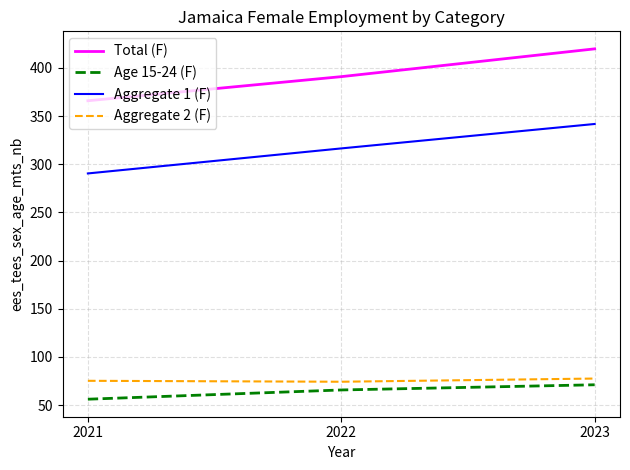

Which series has the widest spread of values?

Total (F)